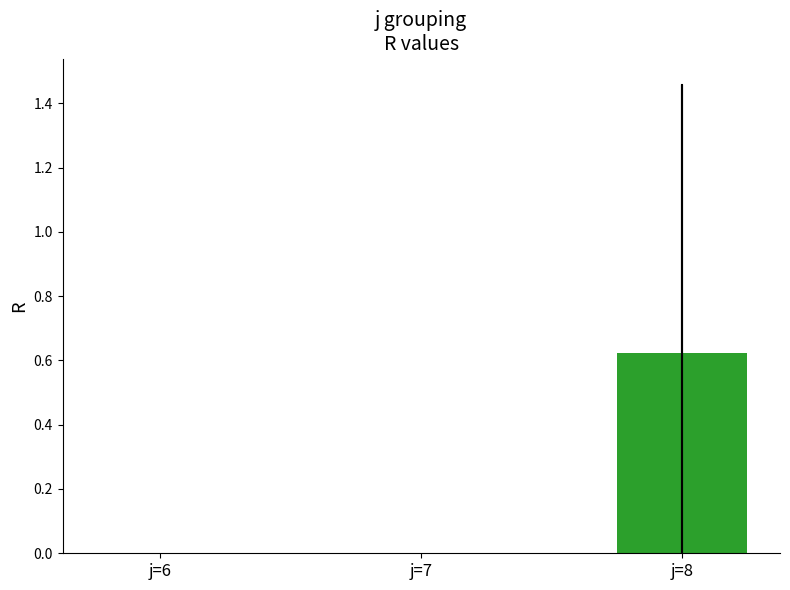

List the labels in order of value, largest first.

j=8, j=6, j=7